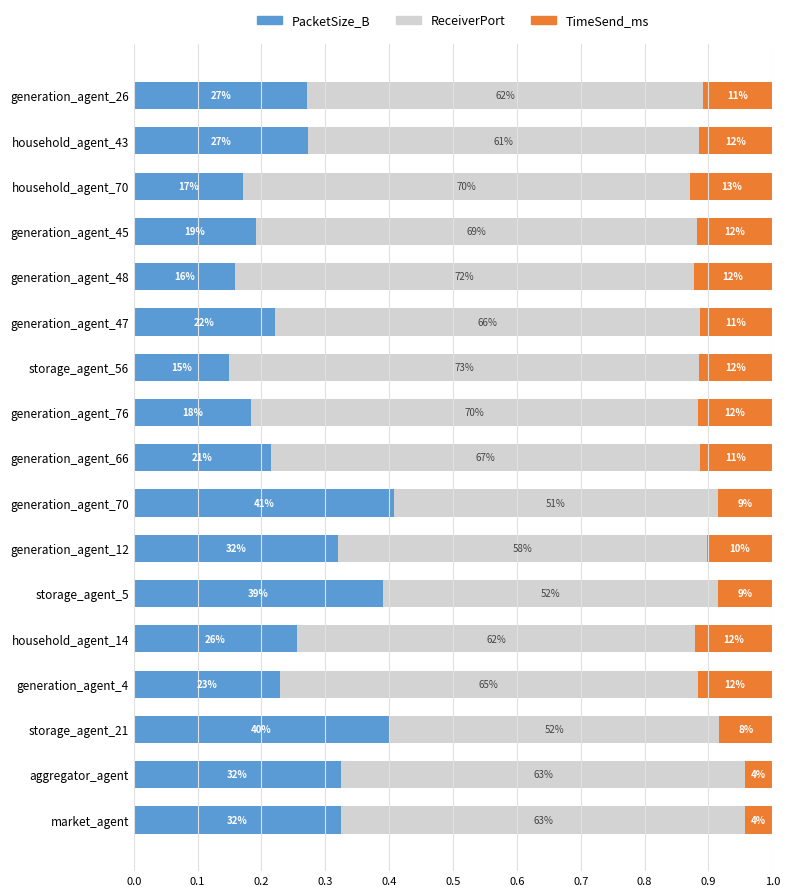

What are all the series names shown in the legend?

PacketSize_B, ReceiverPort, TimeSend_ms